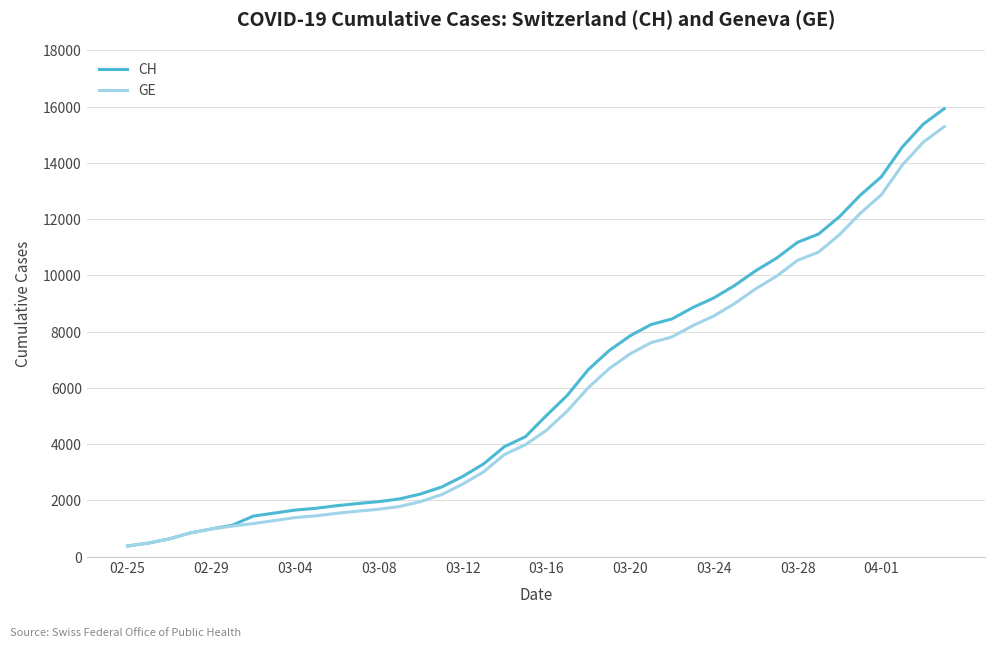

What is the minimum value for GE?

375